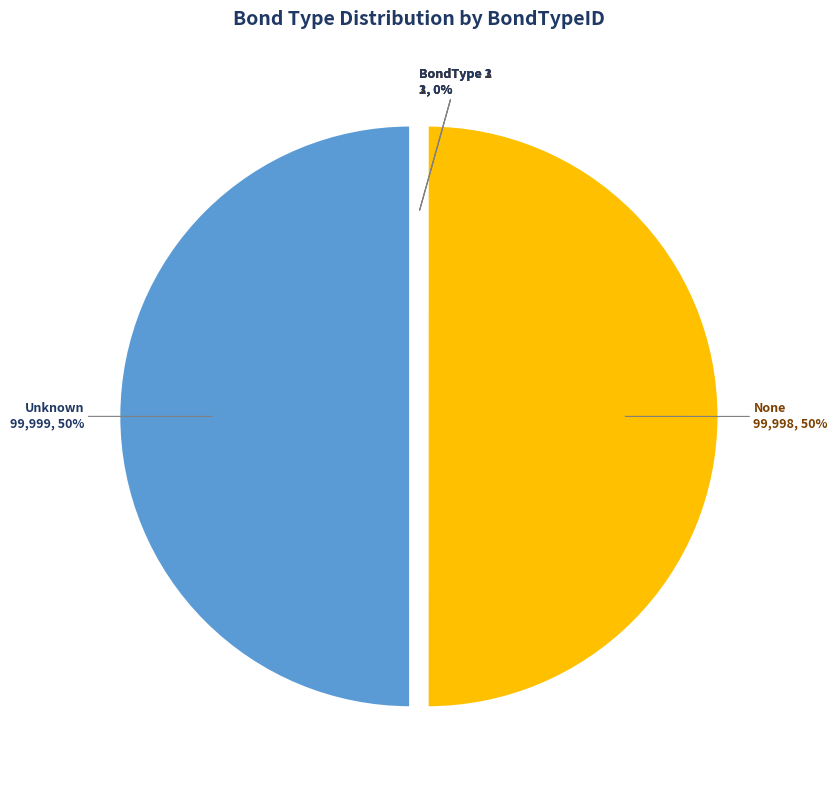

The Unknown slice represents 50% of the pie. True or false?

True